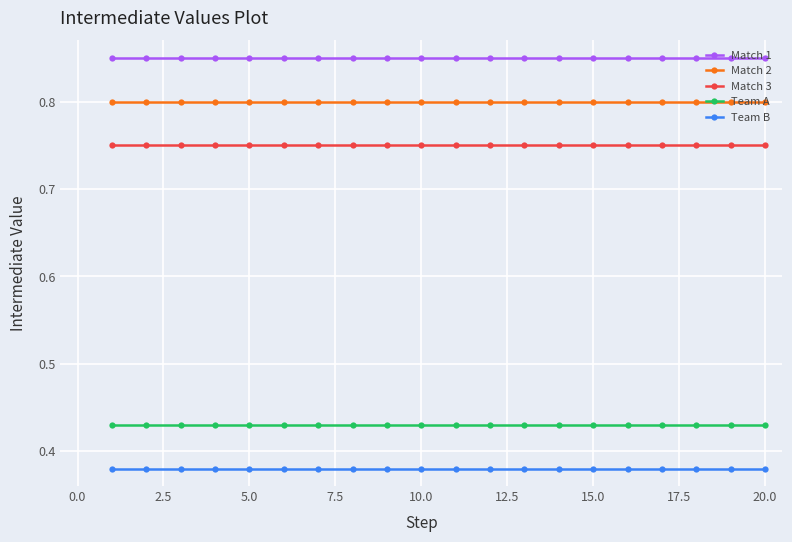

How many Match 1 values are between 0 and 1?

20